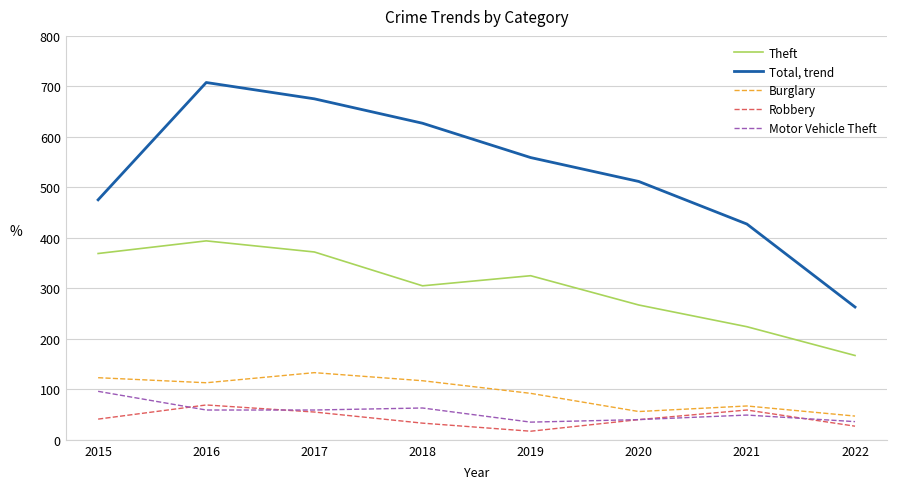

How many interior local peaks does the Motor Vehicle Theft series have?

2